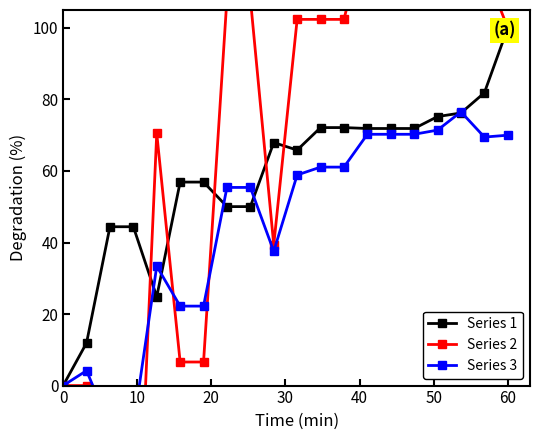

What is the highest value of the Series 3 series?

76.5